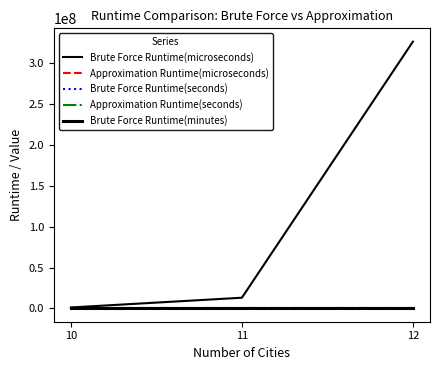

How many values in the Approximation Runtime(microseconds) series are below 235?

1